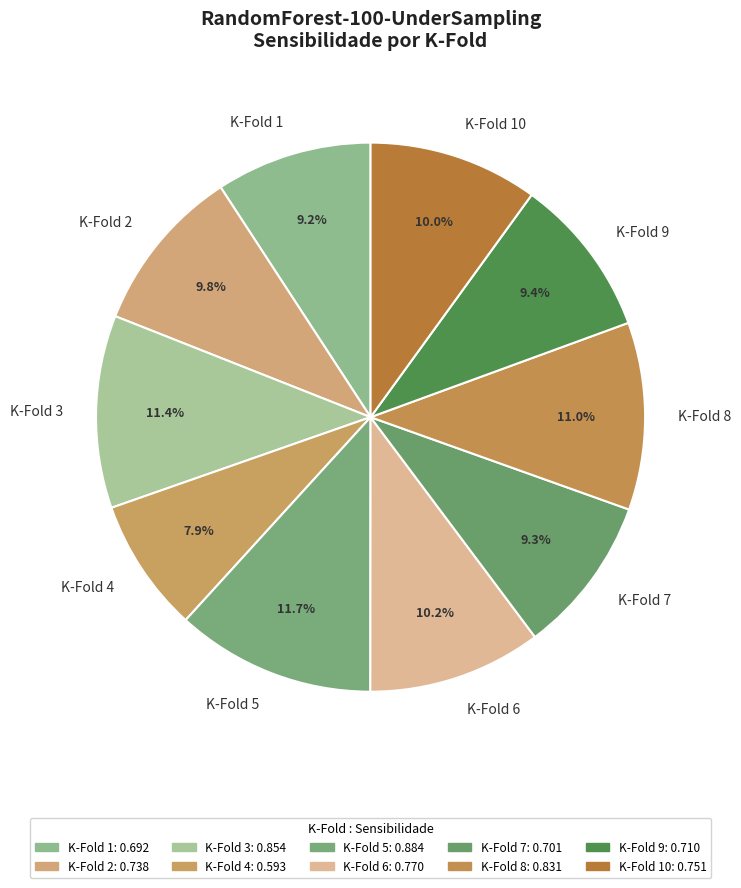

Count the number of slices in the pie.

10